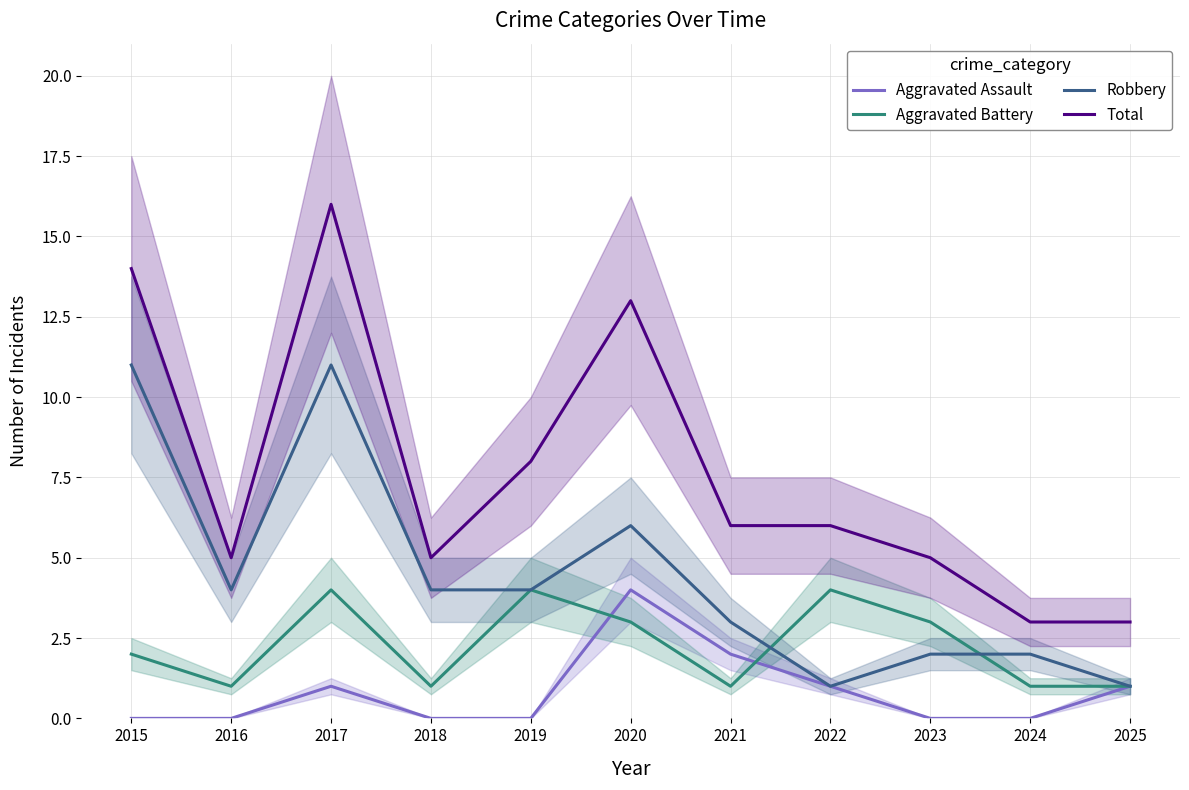

List the labels in order of Aggravated Battery value, largest first.

2017, 2019, 2022, 2020, 2023, 2015, 2016, 2018, 2021, 2024, 2025